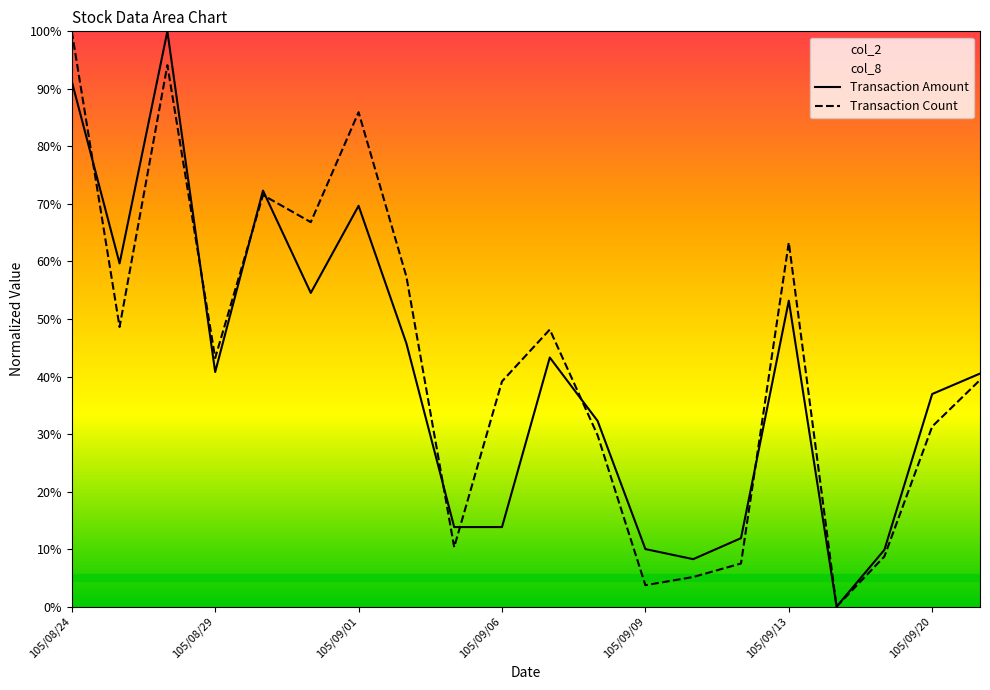

Does the chart display data point markers on the line(s)?

No